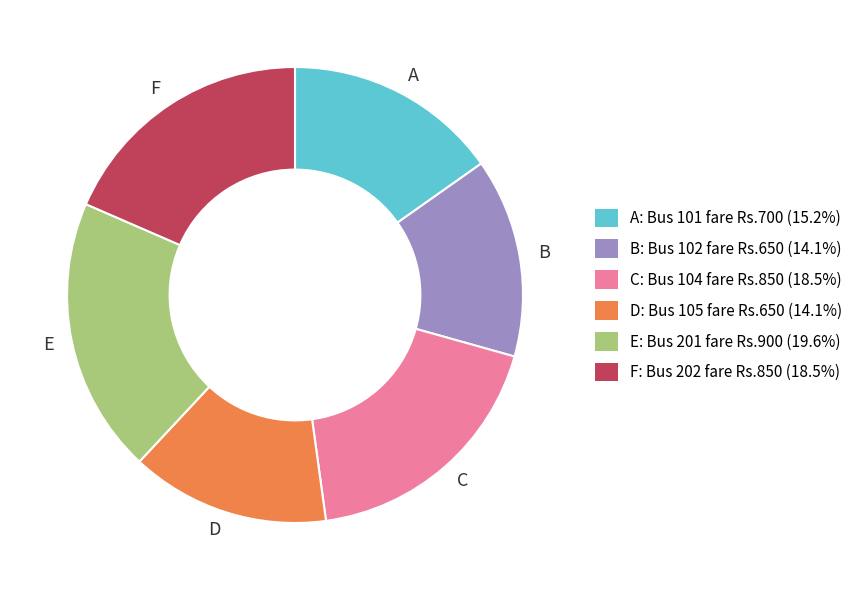

Approximately how many times larger is the value at F compared to C?

1.0